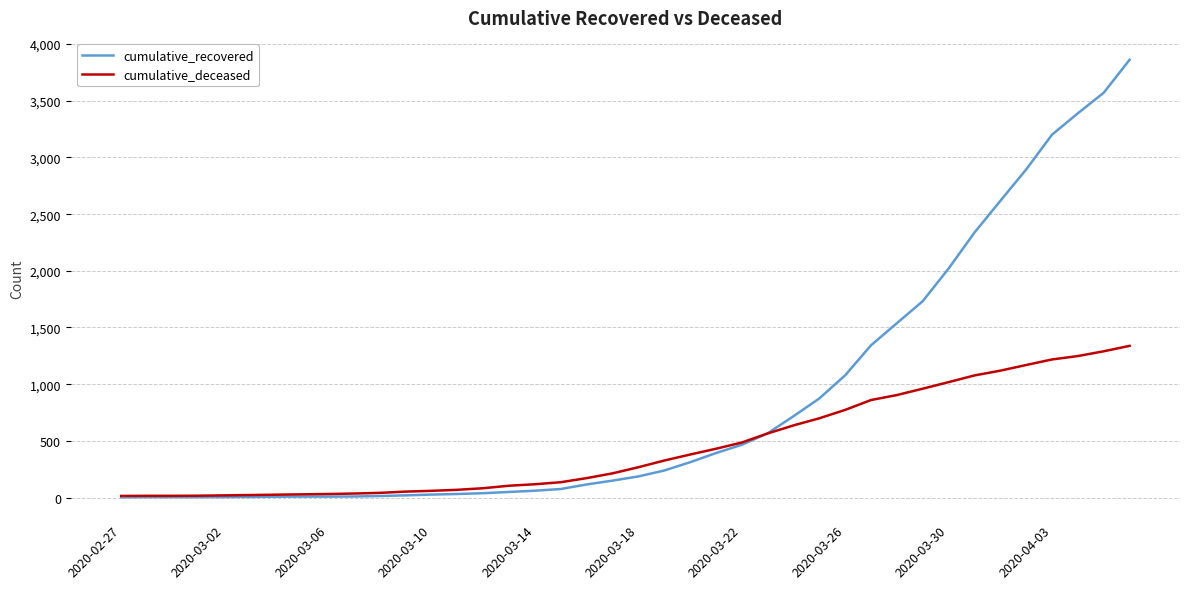

What are all the series names shown in the legend?

cumulative_recovered, cumulative_deceased